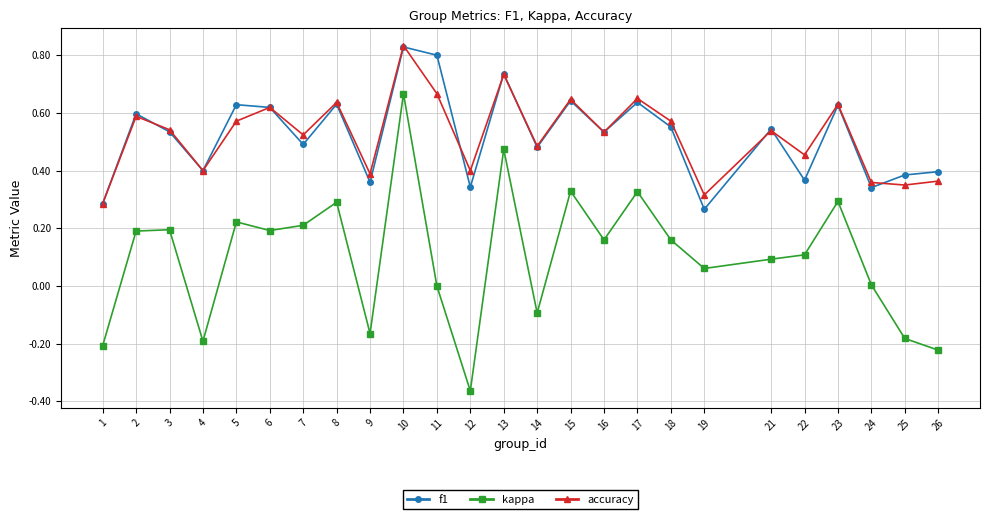

Is this an area chart (filled region under the line)?

No